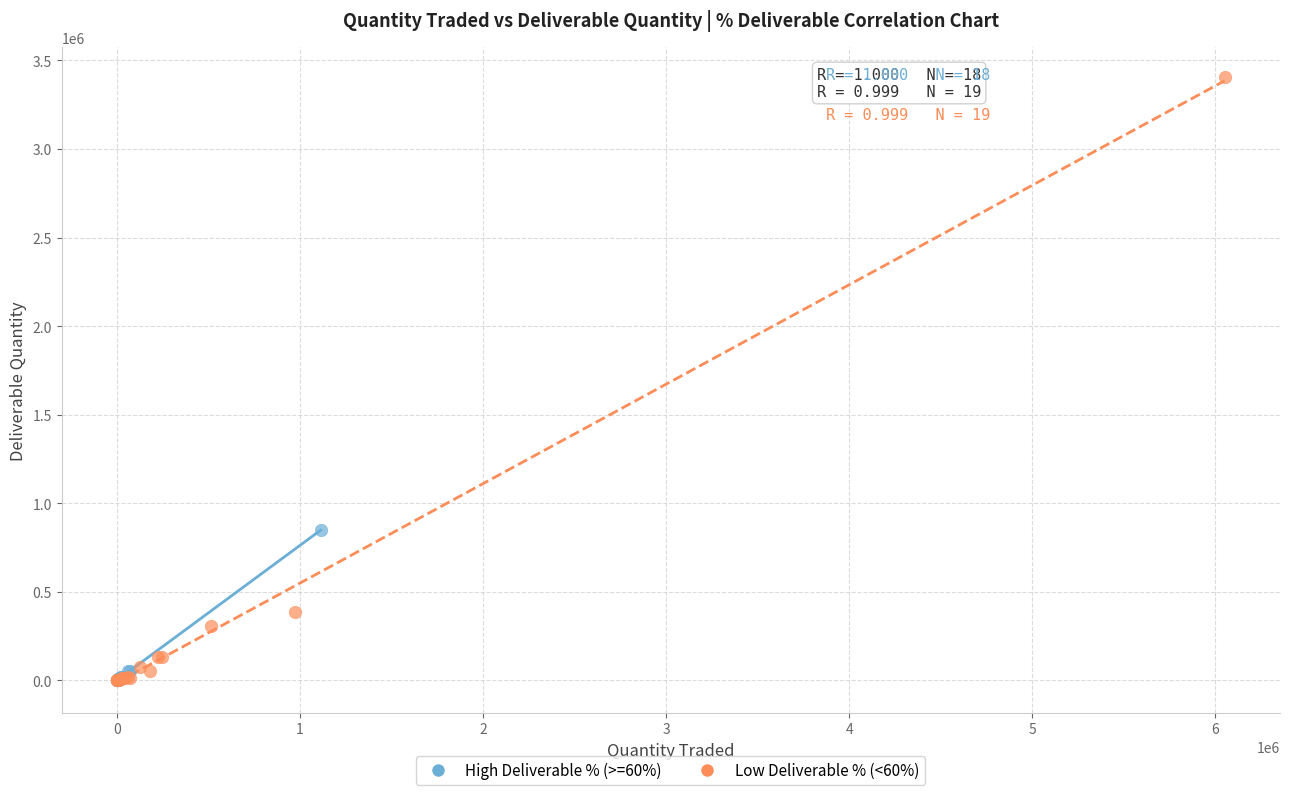

Which series contains the highest Y value?

Low Deliverable % (<60%)